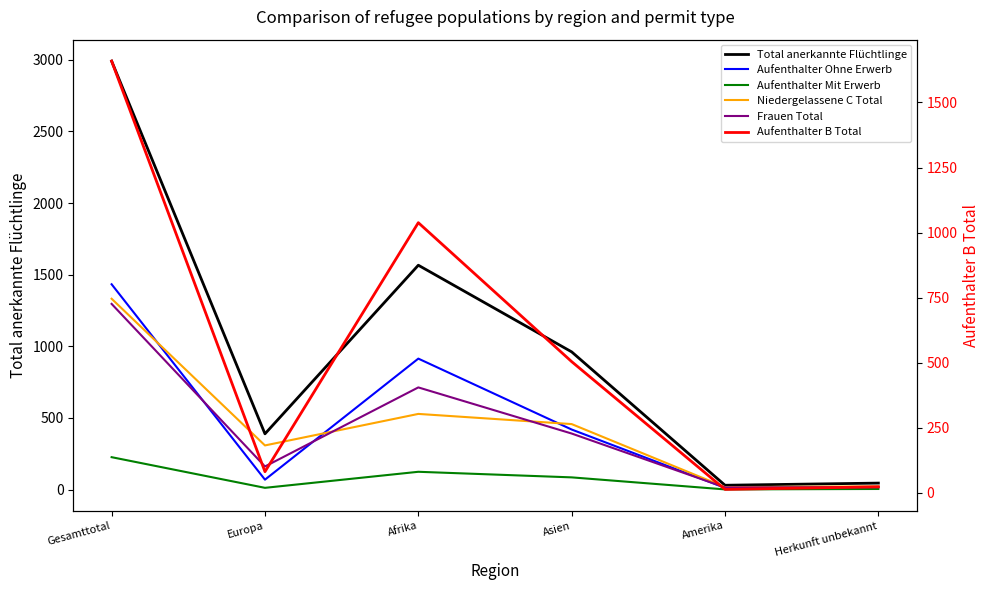

Which series has the largest total across all categories?

Total anerkannte Flüchtlinge